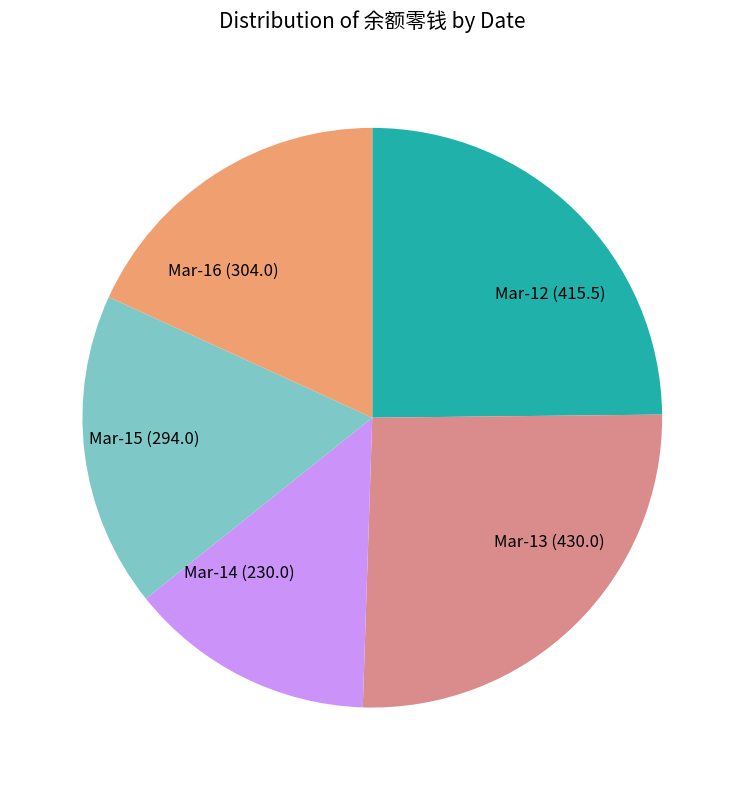

Which has a higher value, Mar-13 (430.0) or Mar-15 (294.0)?

Mar-13 (430.0)